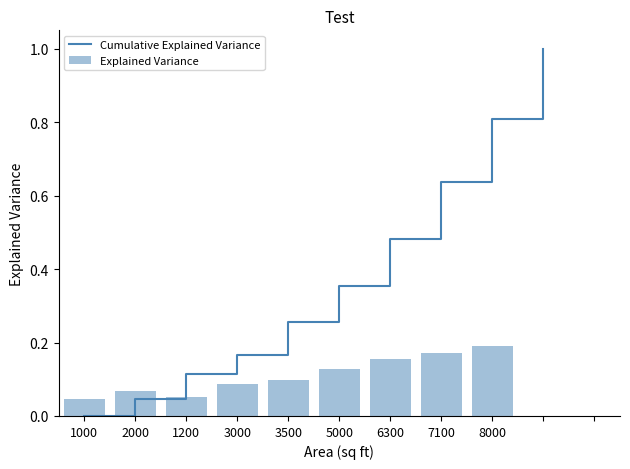

Rank the categories by value from lowest to highest.

1000, 1200, 2000, 3000, 3500, 5000, 6300, 7100, 8000